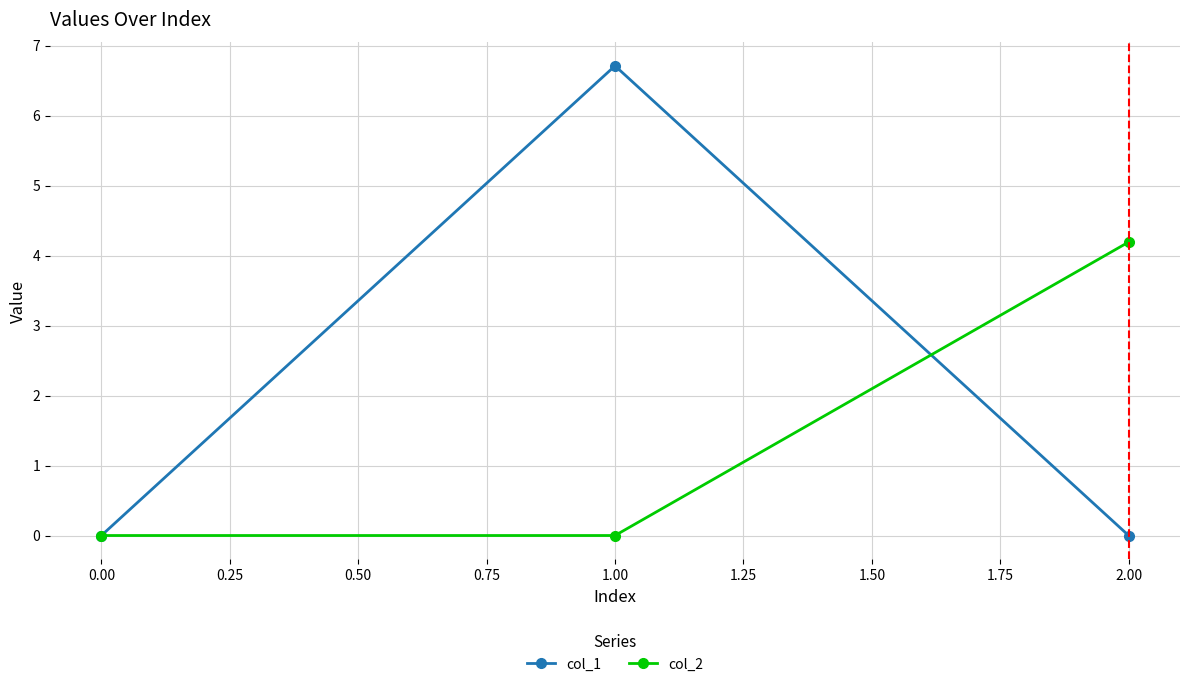

Which series has the largest total across all categories?

col_1